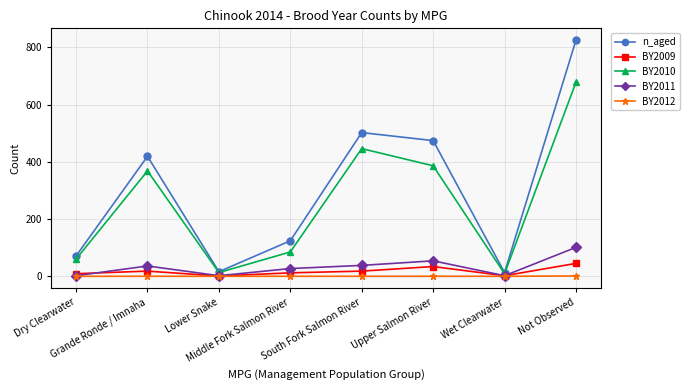

What is the difference between the highest and lowest values at Wet Clearwater?

13